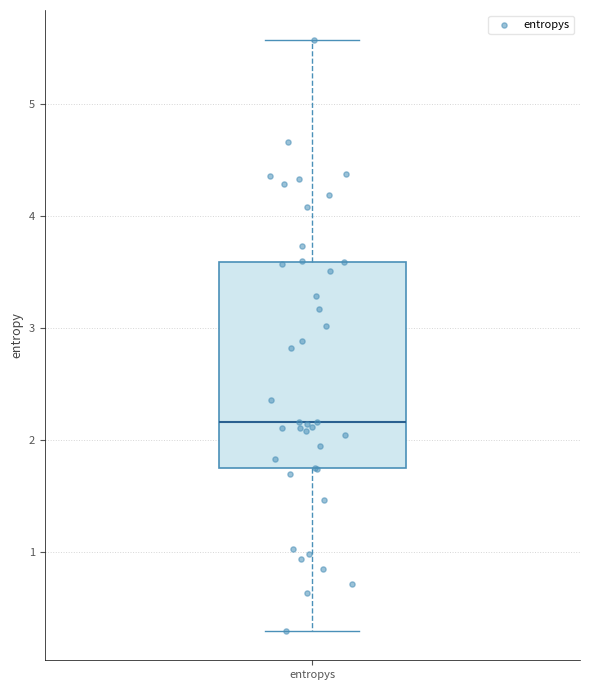

Where does the upper whisker of the box for entropys end on the y-axis? The values are not printed on the chart, so give them approximately, as read against the axis.

5.6